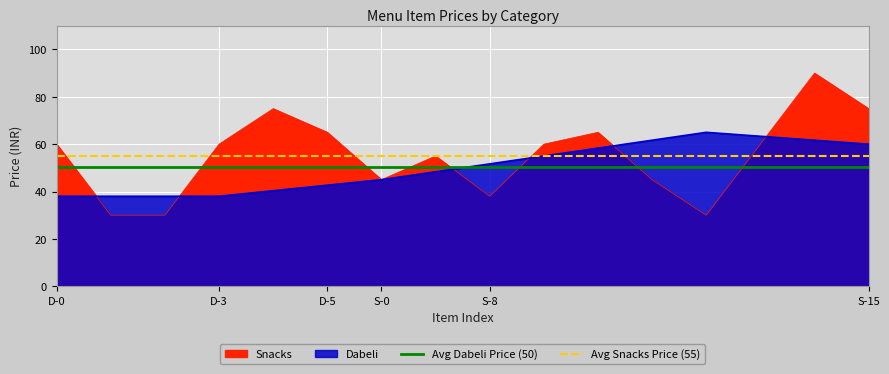

What is the value of the Avg Snacks Price (55) point at the 1st from the left?

55.2